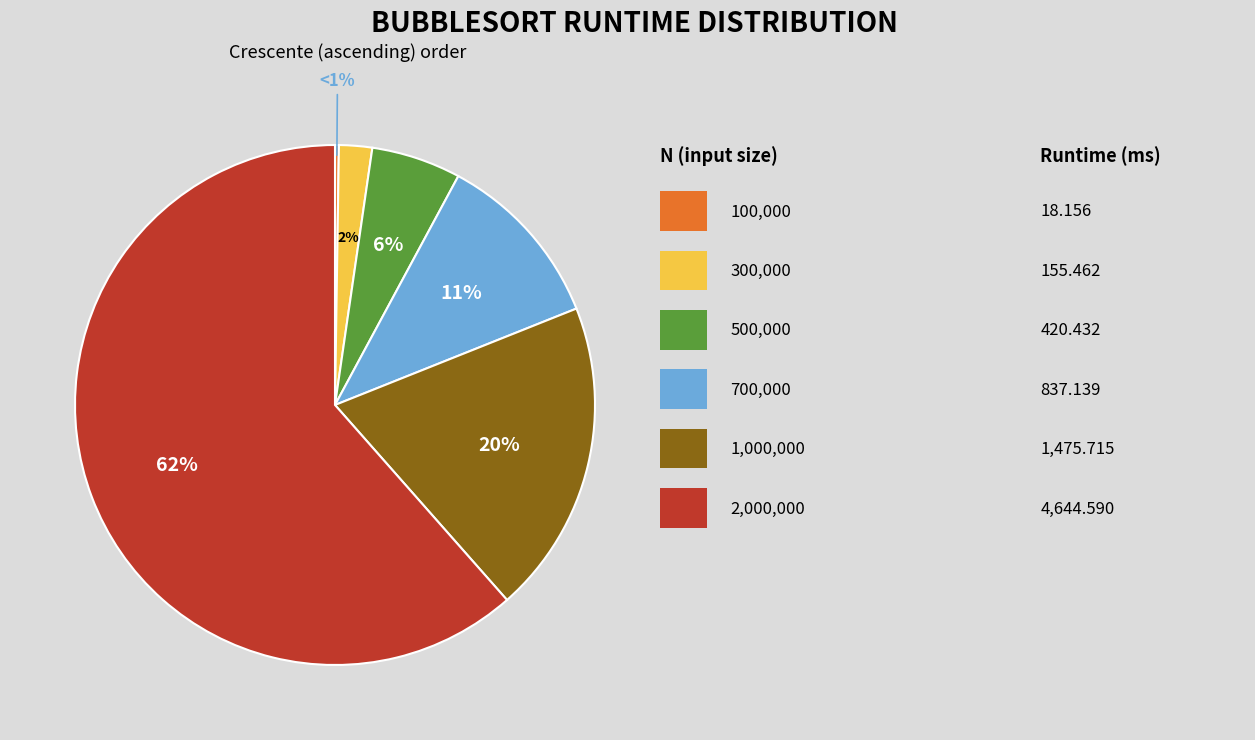

Count the number of slices in the pie.

6